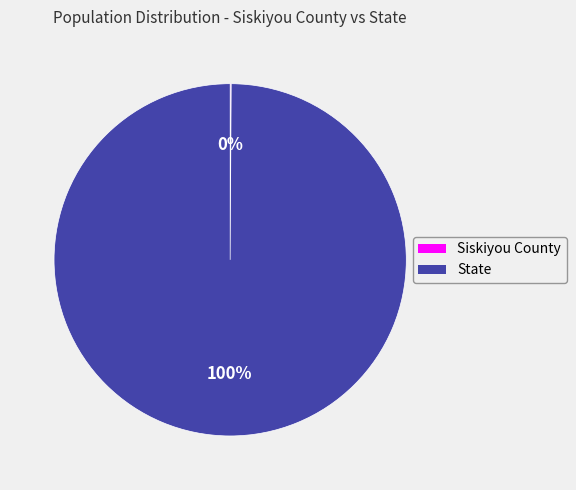

Is it true that State is 100% of the pie?

True